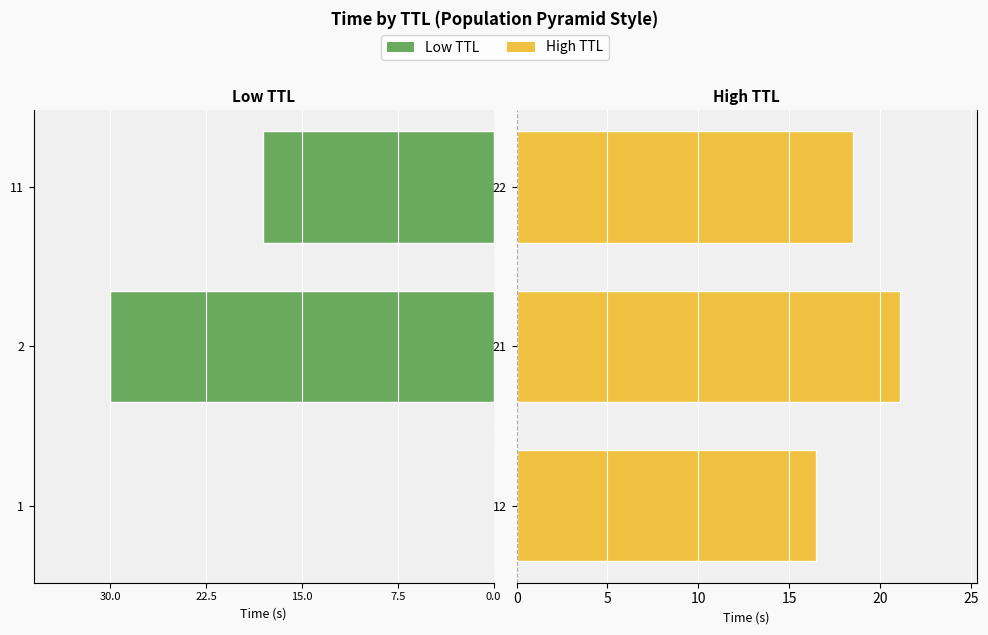

What are all the series names shown in the legend?

Low TTL, High TTL